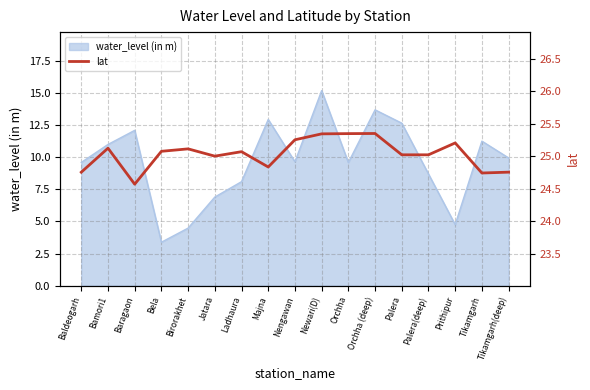

What is the label of the 15th point from the left?

Prithipur